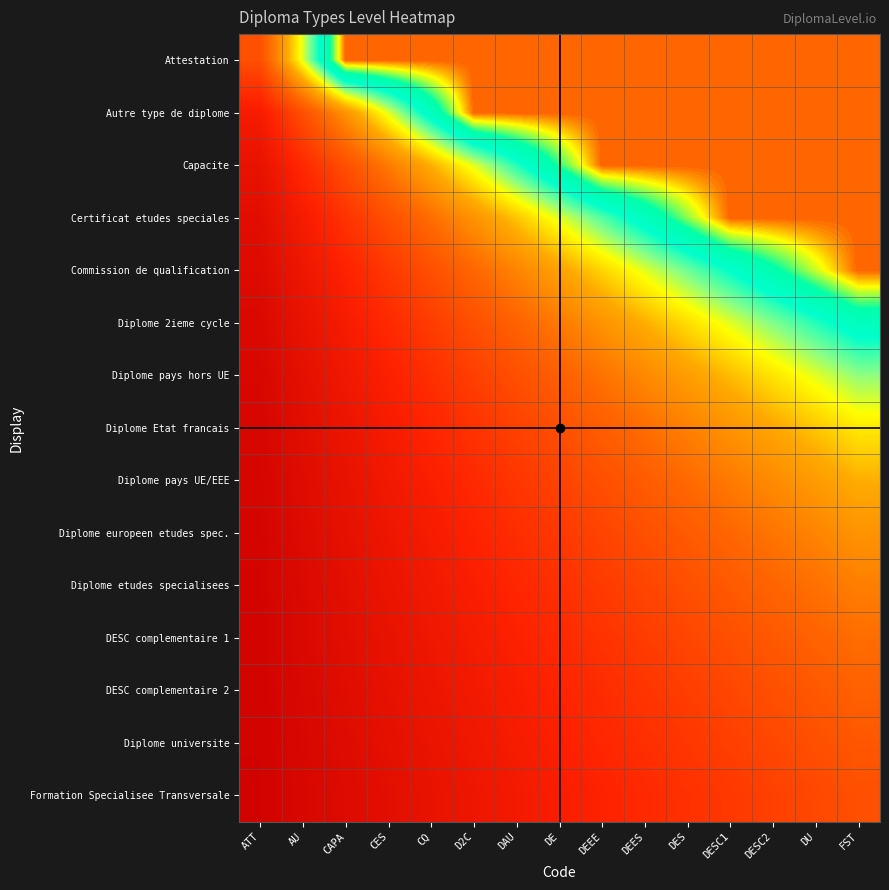

Rank the series at CAPA from lowest to highest value.

Formation Specialisee Transversale, Diplome universite, DESC complementaire 2, DESC complementaire 1, Diplome etudes specialisees, Diplome europeen etudes spec., Diplome pays UE/EEE, Diplome Etat francais, Diplome pays hors UE, Diplome 2ieme cycle, Commission de qualification, Certificat etudes speciales, Capacite, Autre type de diplome, Attestation